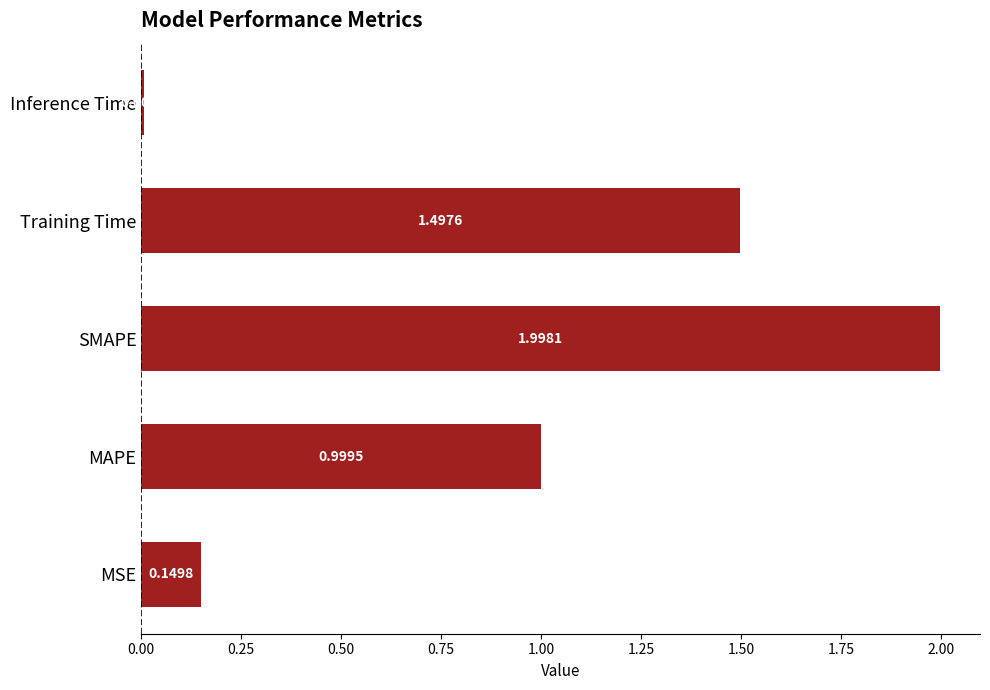

Which has a higher value, MSE or MAPE?

MAPE